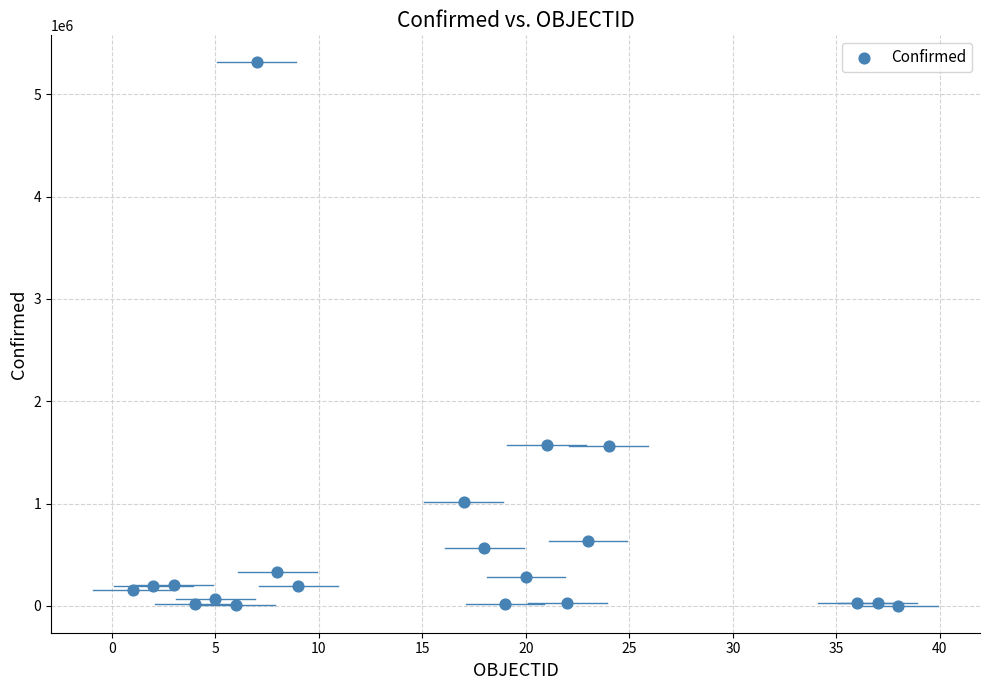

What is the range of Y values (max minus min)?

5309460